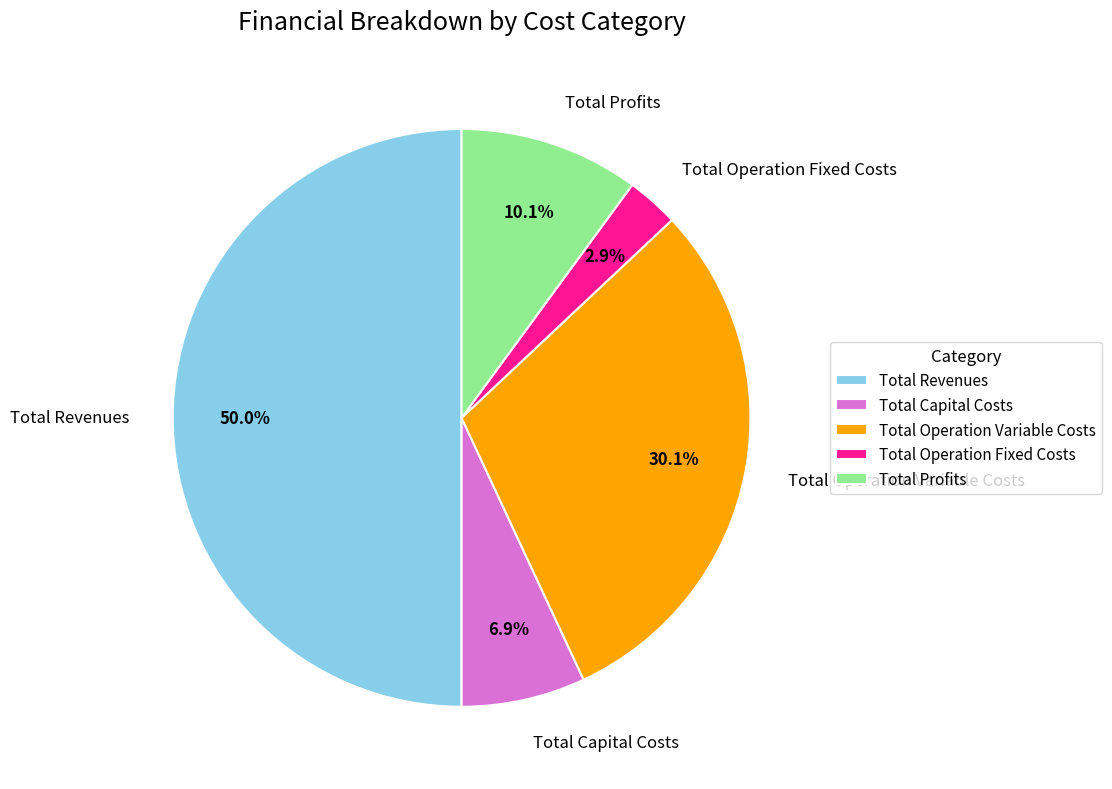

To the nearest percent, what is the combined percentage of Total Revenues and Total Profits?

60%